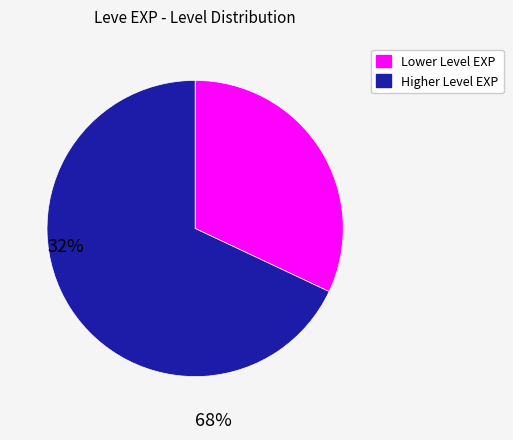

Is there a majority slice in this chart?

Yes